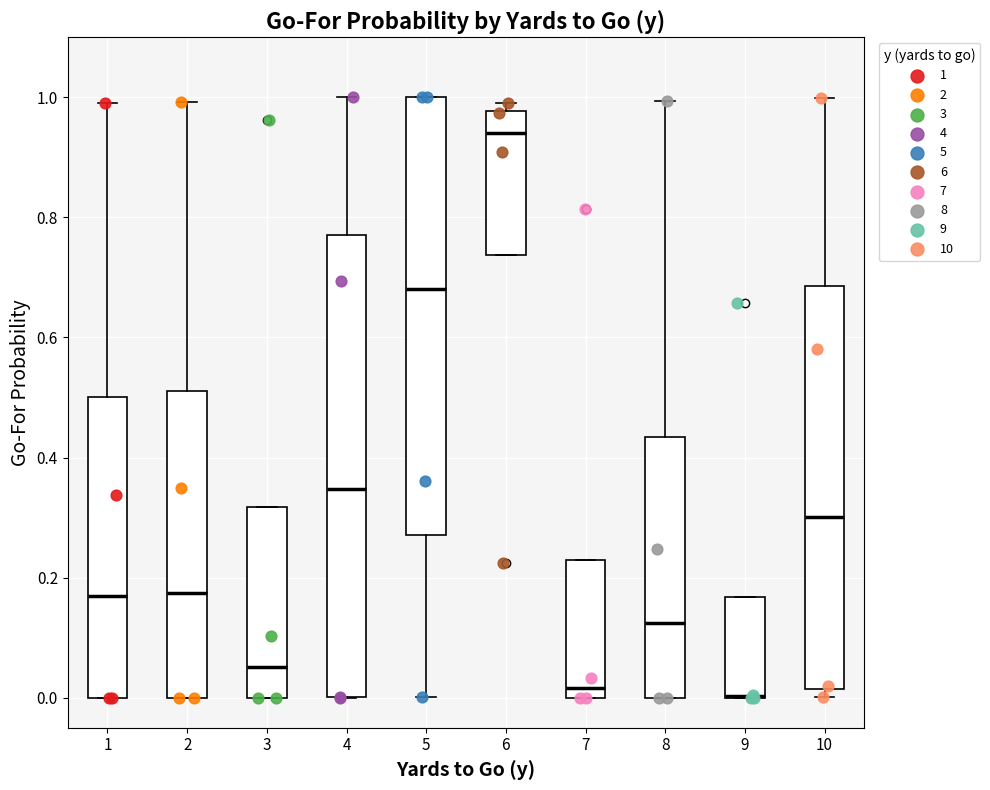

Reading left to right, transcribe this box plot: for each box, give where its median line is, the range the box spans, and where its two whiskers end, as read against the y-axis. The values are not printed on the chart, so give them approximately, as read against the axis.

1: median 0.16, box 0.00 to 0.50, whiskers 0.00 to 1.00
2: median 0.18, box 0.00 to 0.52, whiskers 0.00 to 1.00
3: median 0.06, box 0.00 to 0.32, whiskers 0.00 to 0.32
4: median 0.34, box 0.00 to 0.78, whiskers 0.00 to 1.00
5: median 0.68, box 0.28 to 1.00, whiskers 0.00 to 1.00
6: median 0.94, box 0.74 to 0.98, whiskers 0.74 to 1.00
7: median 0.02, box 0.00 to 0.22, whiskers 0.00 to 0.22
8: median 0.12, box 0.00 to 0.44, whiskers 0.00 to 1.00
9: median 0.00 (drawn on the box's lower edge), box 0.00 to 0.16, whiskers 0.00 to 0.16
10: median 0.30, box 0.02 to 0.68, whiskers 0.00 to 1.00